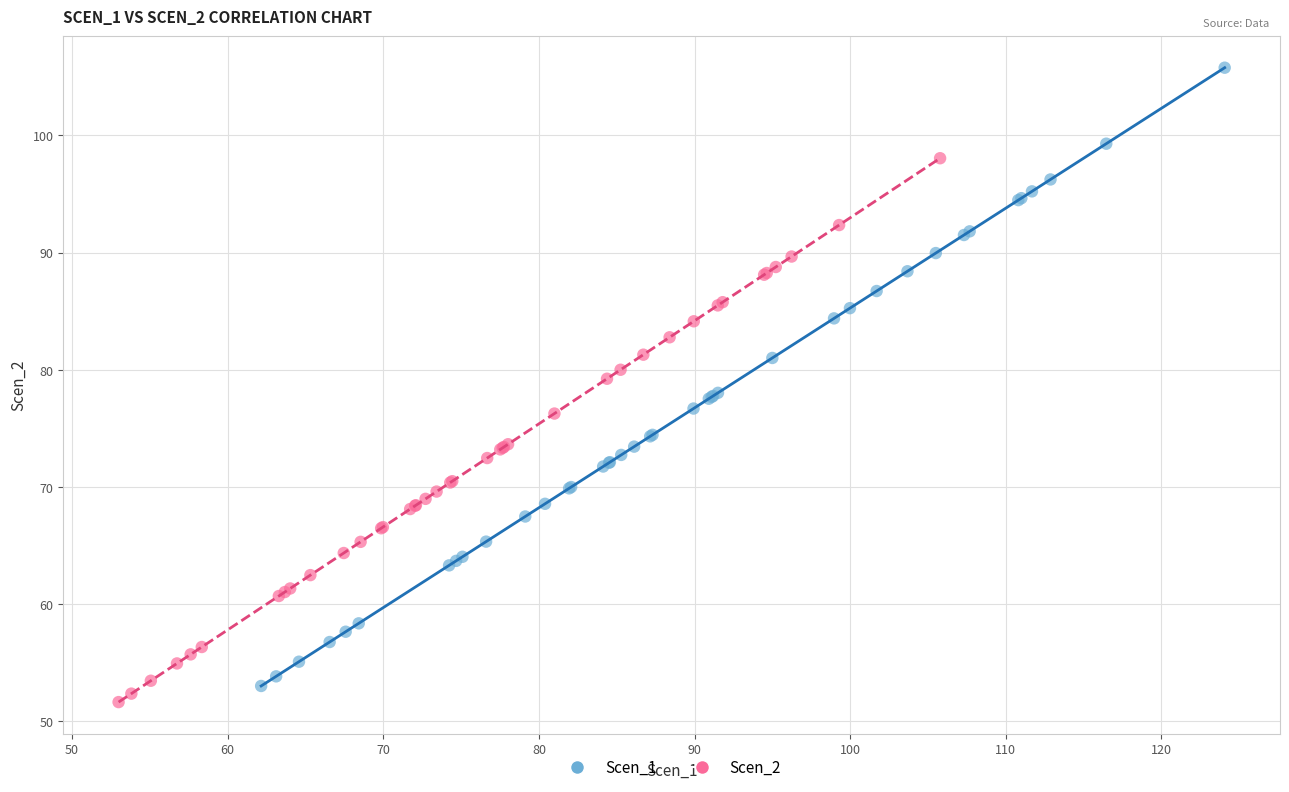

Which series has the largest Y range (max minus min)?

Scen_1